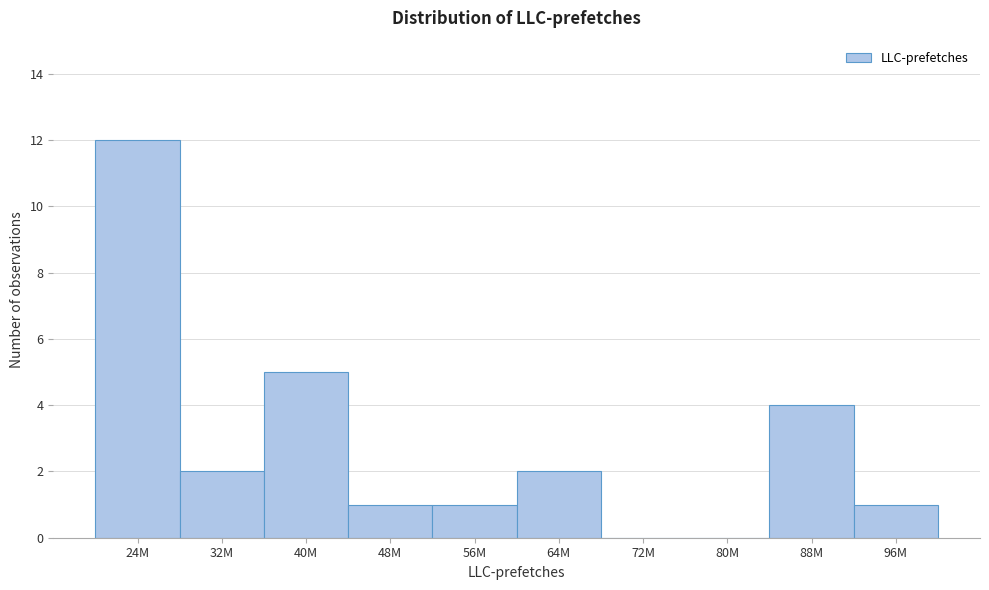

Reading right to left, transcribe all the data shown in this chart.

96M=1	88M=4	80M=0	72M=0	64M=2	56M=1	48M=1	40M=5	32M=2	24M=12